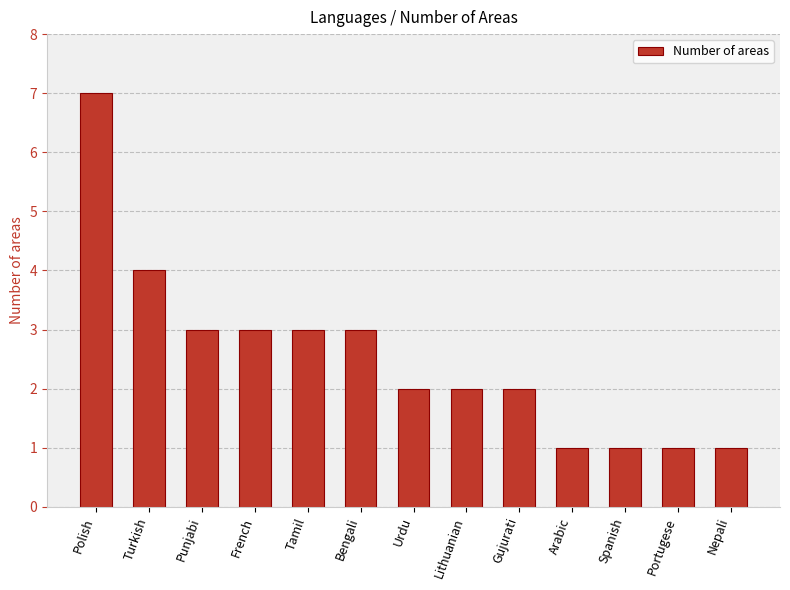

What is the maximum value shown in the chart?

7